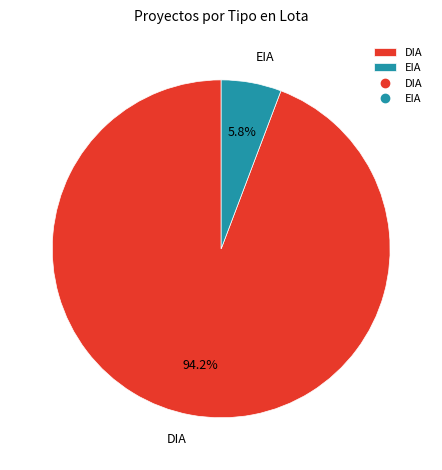

Rank the categories by value from highest to lowest.

DIA, EIA